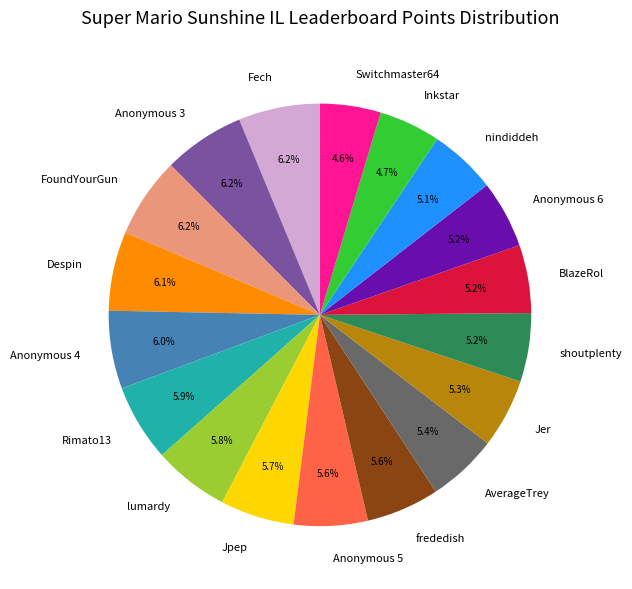

To the nearest percent, what is the combined percentage of Despin and FoundYourGun?

12%